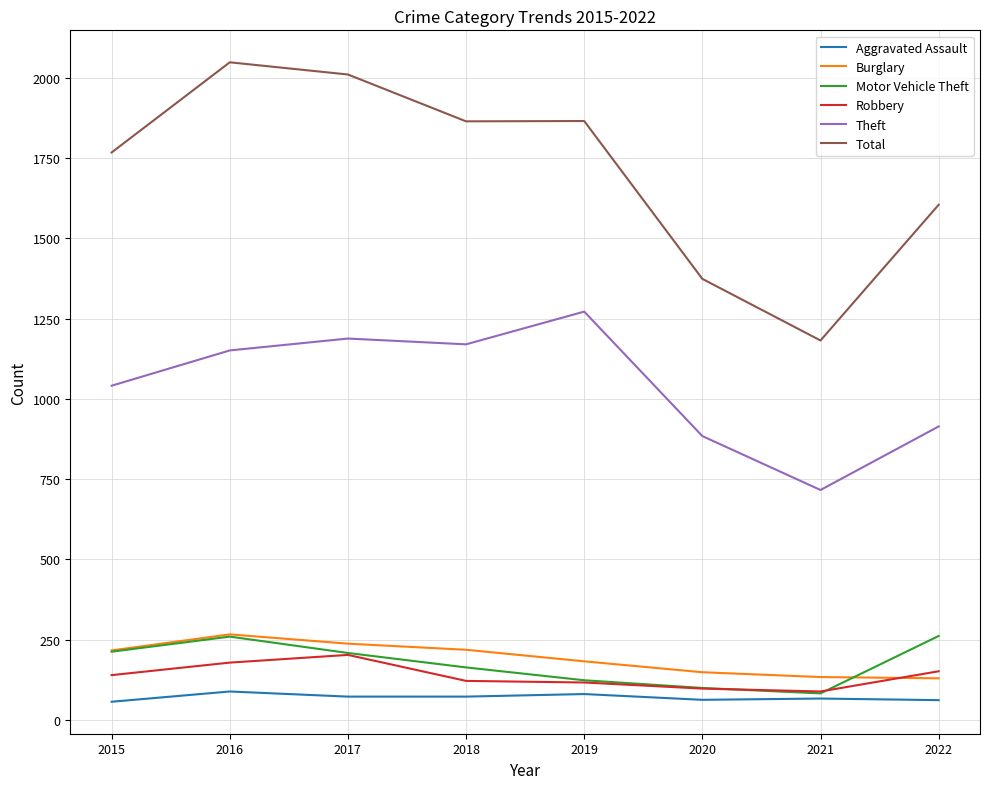

True or false: Robbery and Theft cross at least once.

False